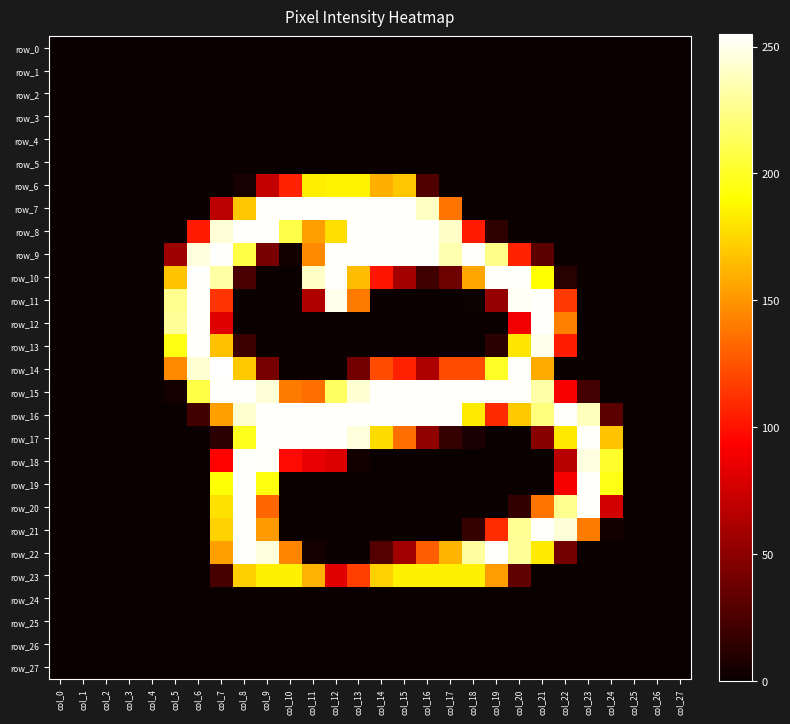

How many positive values does the row_8 series have?

14